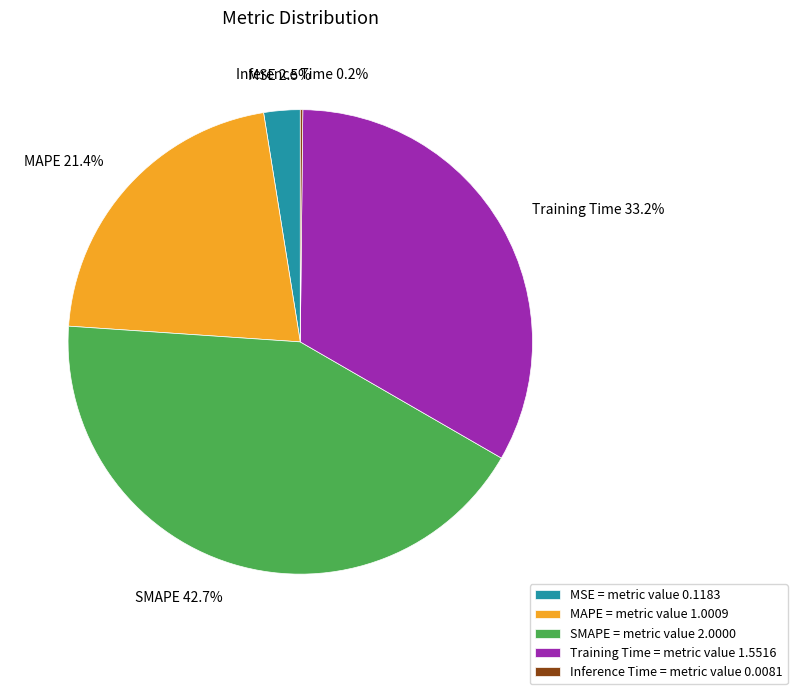

Does any single category account for the majority?

No